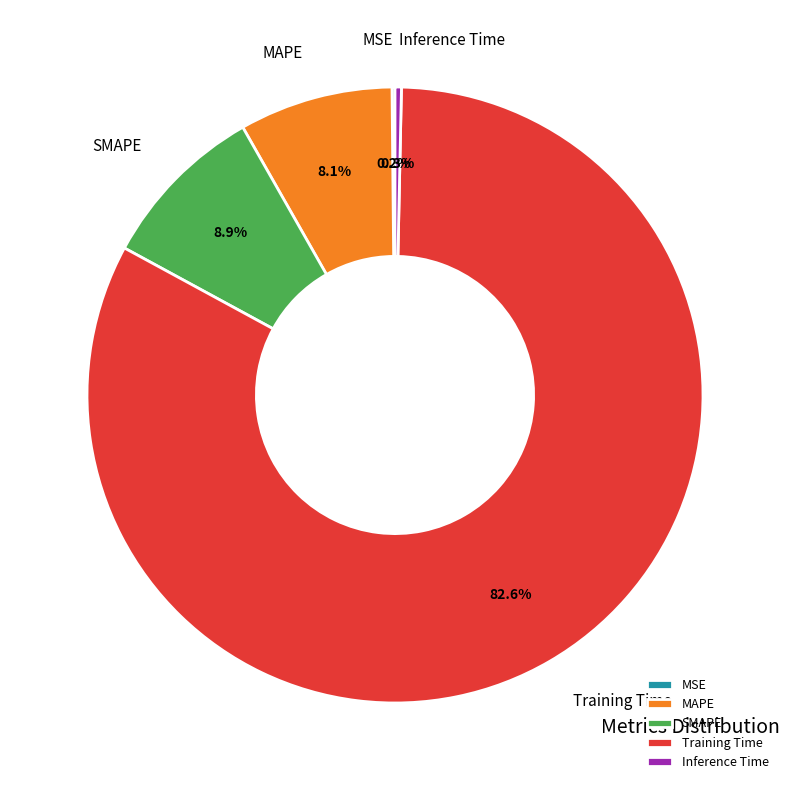

What percentage do Inference Time and SMAPE together represent?

9.2%